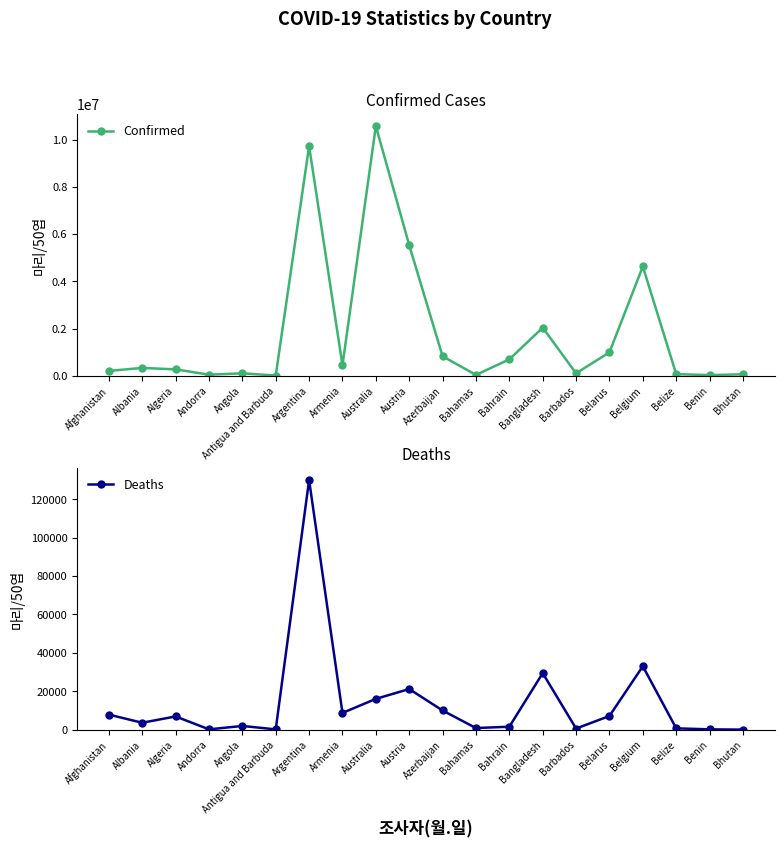

What is the greatest value displayed?

10571788